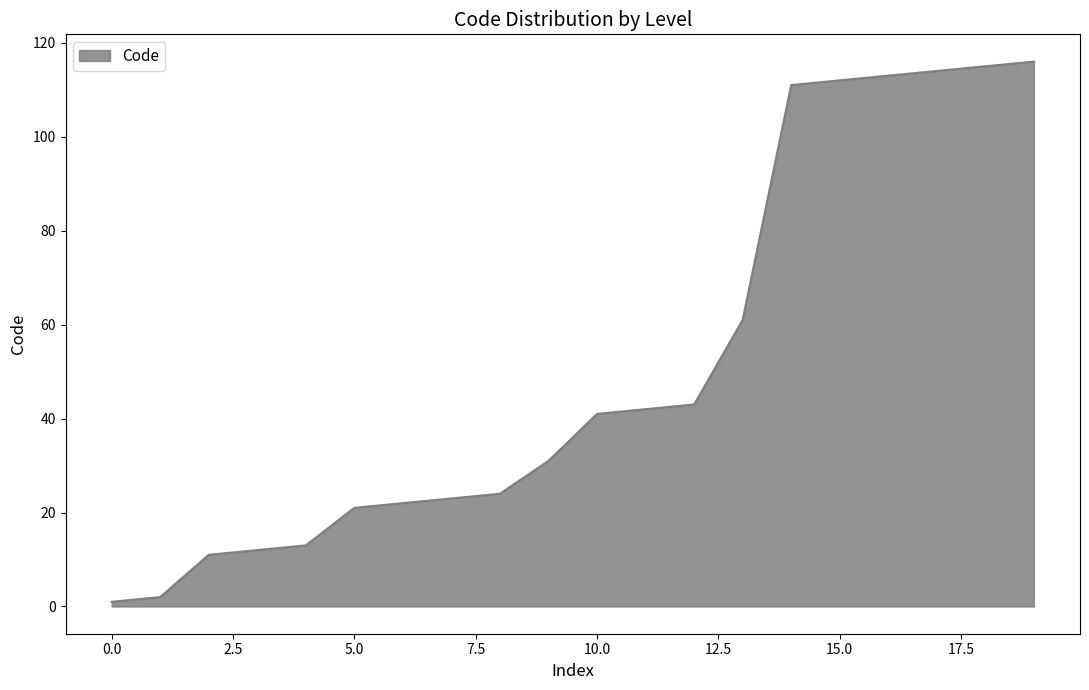

What is the difference between the maximum and minimum values?

115